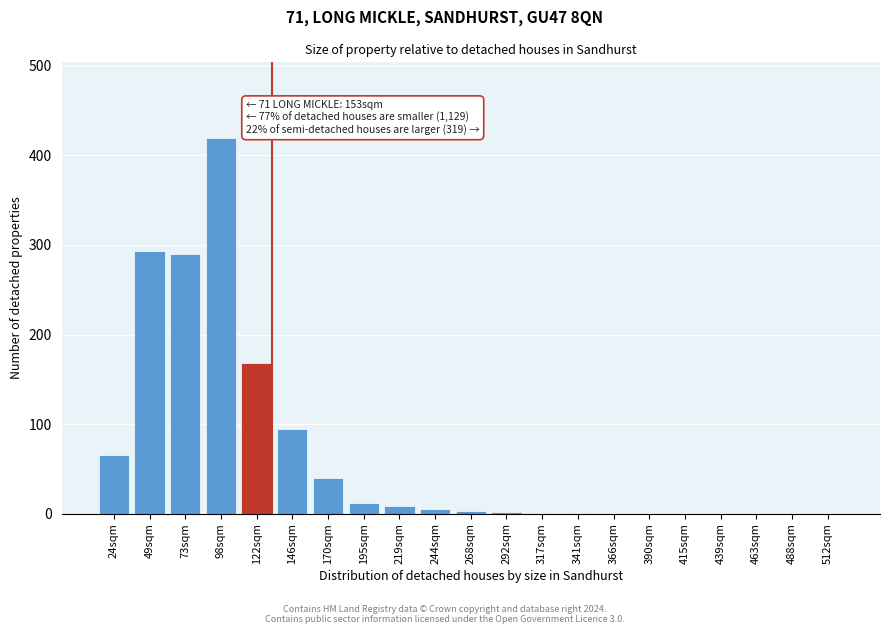

Where is the data nearest to the value 210?

122sqm